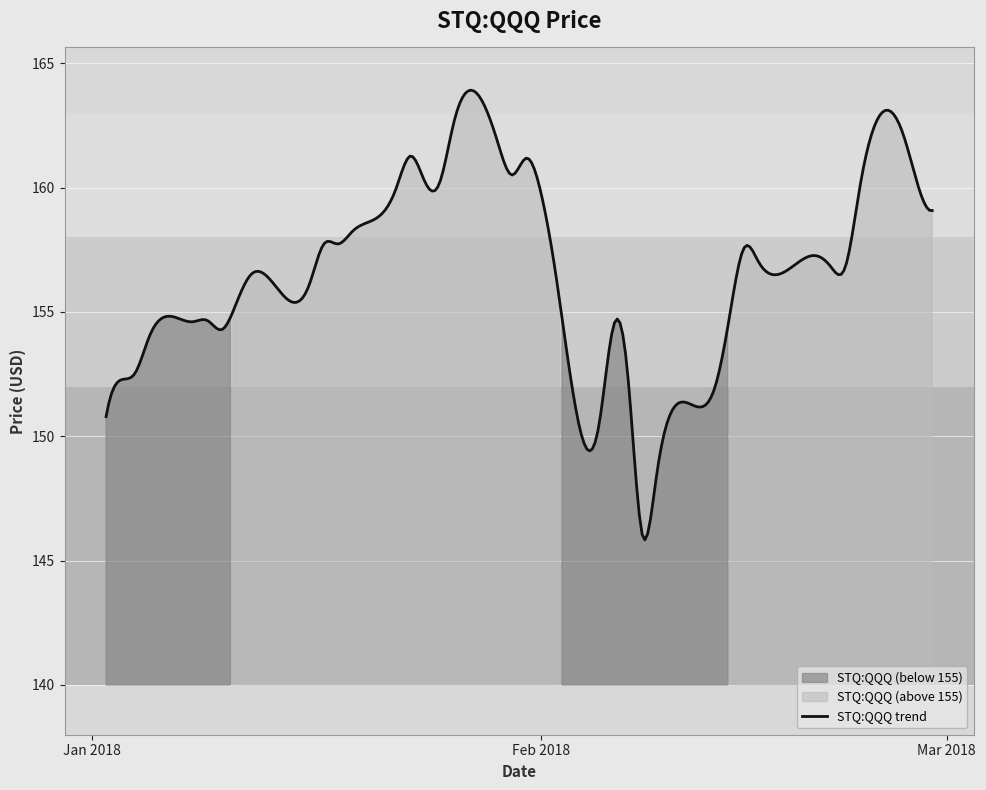

What is the difference between the second highest and second lowest values?

13.6